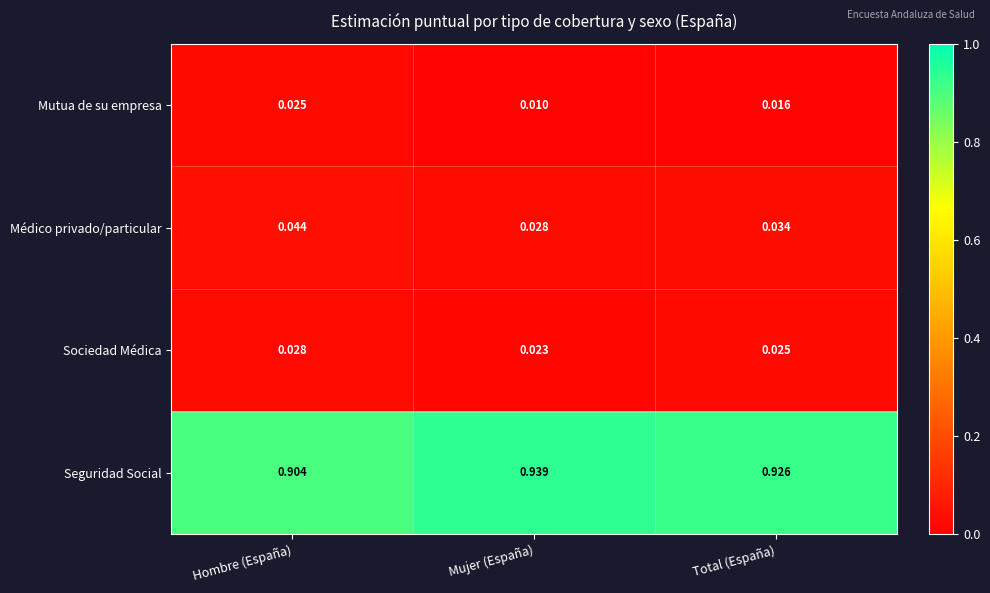

Rank the series by their maximum value, from highest to lowest.

Seguridad Social, Médico privado/particular, Sociedad Médica, Mutua de su empresa